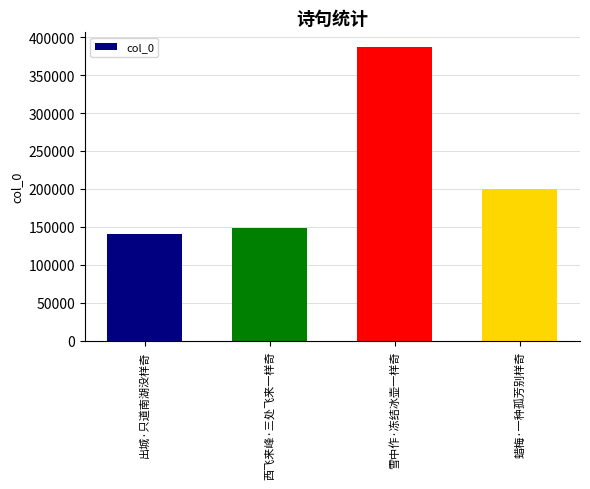

Read the value at 雪中作·冻结冰壶一样奇, to the nearest 100.

387000